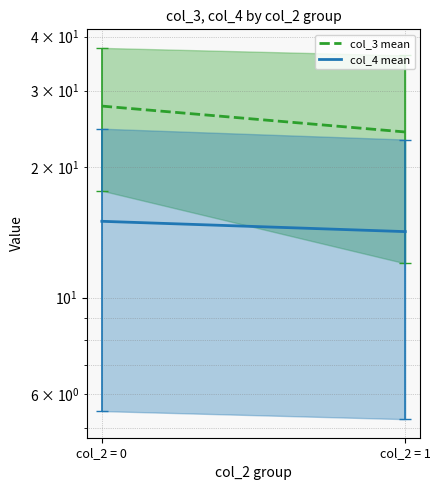

What value does the col_3 mean series have at col_2 = 1?

24.1